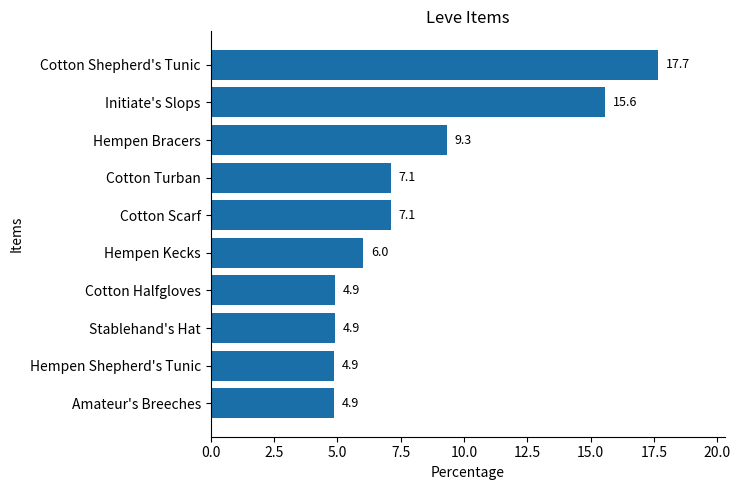

Which category has the highest value across all series?

Cotton Shepherd's Tunic